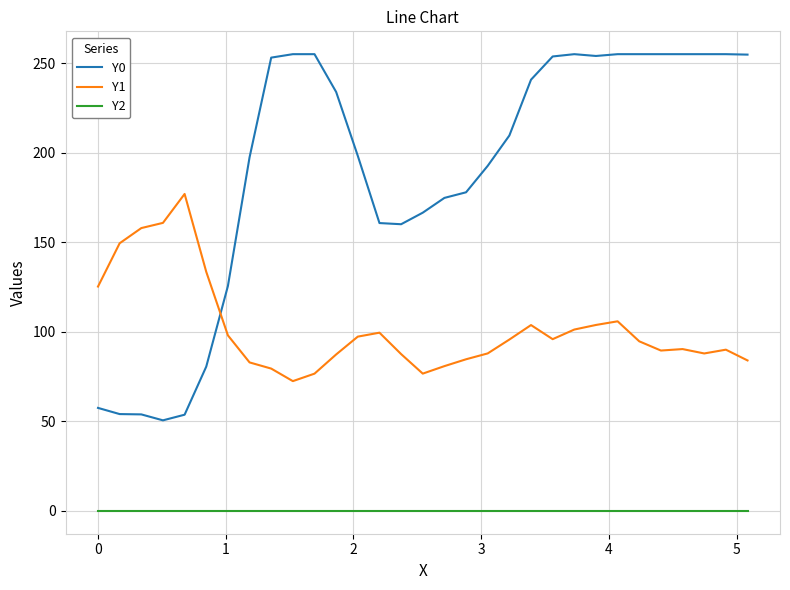

What are all the series names shown in the legend?

Y0, Y1, Y2